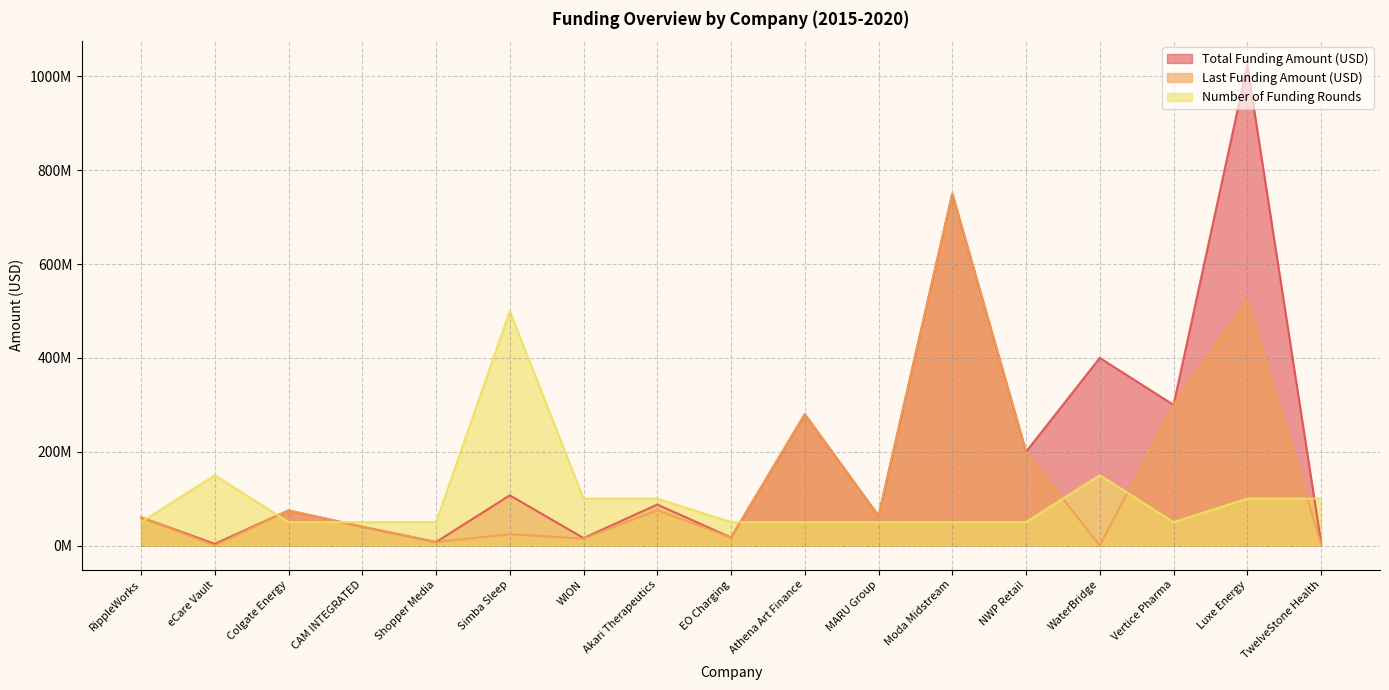

What is the difference between the second highest and second lowest values in the Number of Funding Rounds series?

100000000